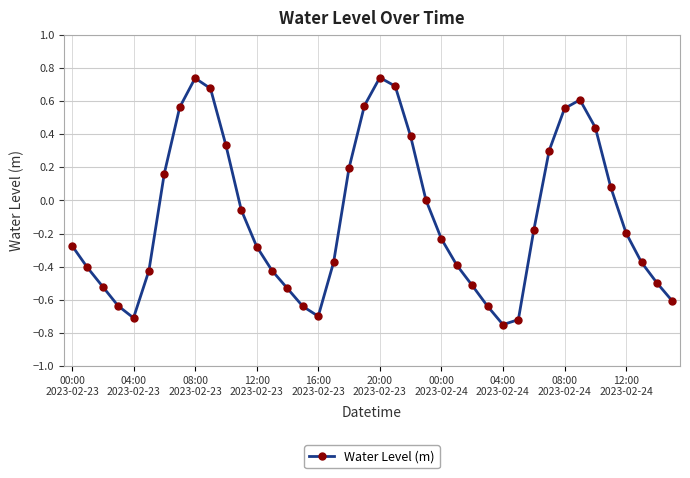

What is the difference between the maximum and second lowest values?

1.5